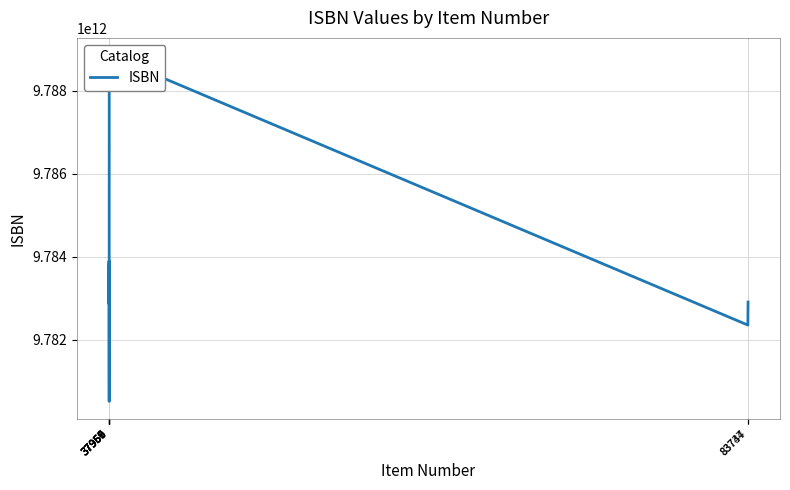

The chart shows a value of 9780520296169 at 37966. True or false?

True